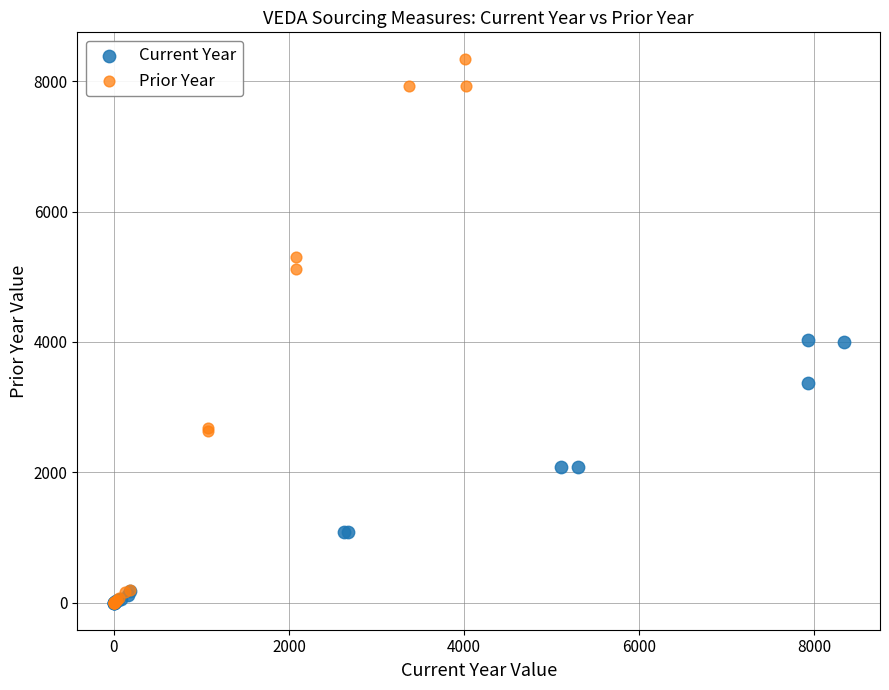

What are all the series names shown in the legend?

Current Year, Prior Year